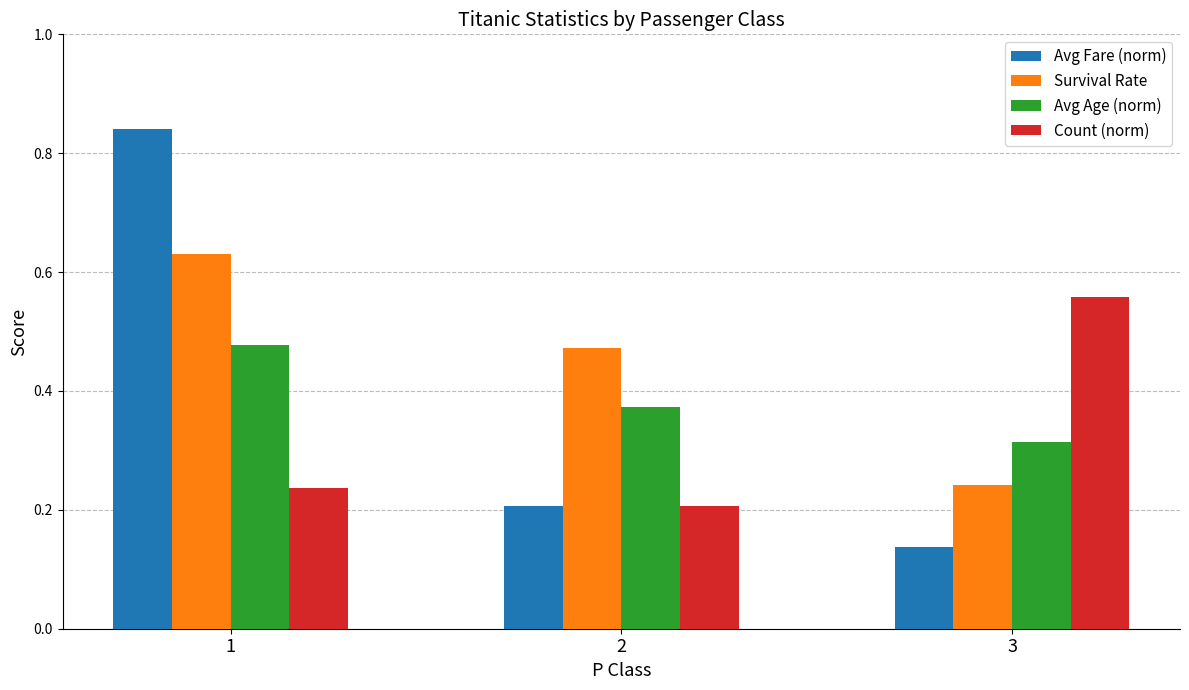

What is the difference between the maximum and minimum values in the Avg Fare (norm) series?

0.7